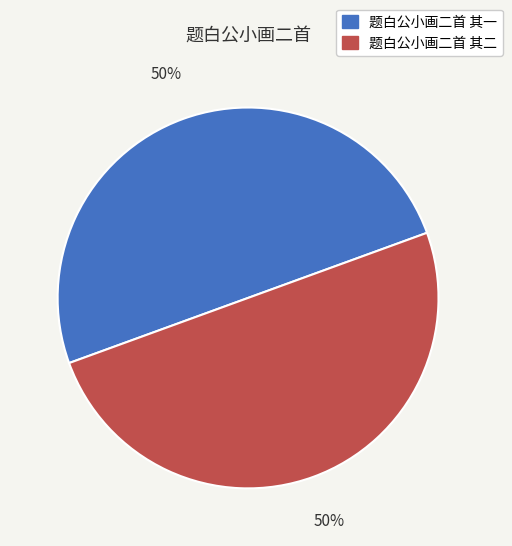

Combined, do 题白公小画二首 其一 and 题白公小画二首 其二 account for over 50%?

Yes